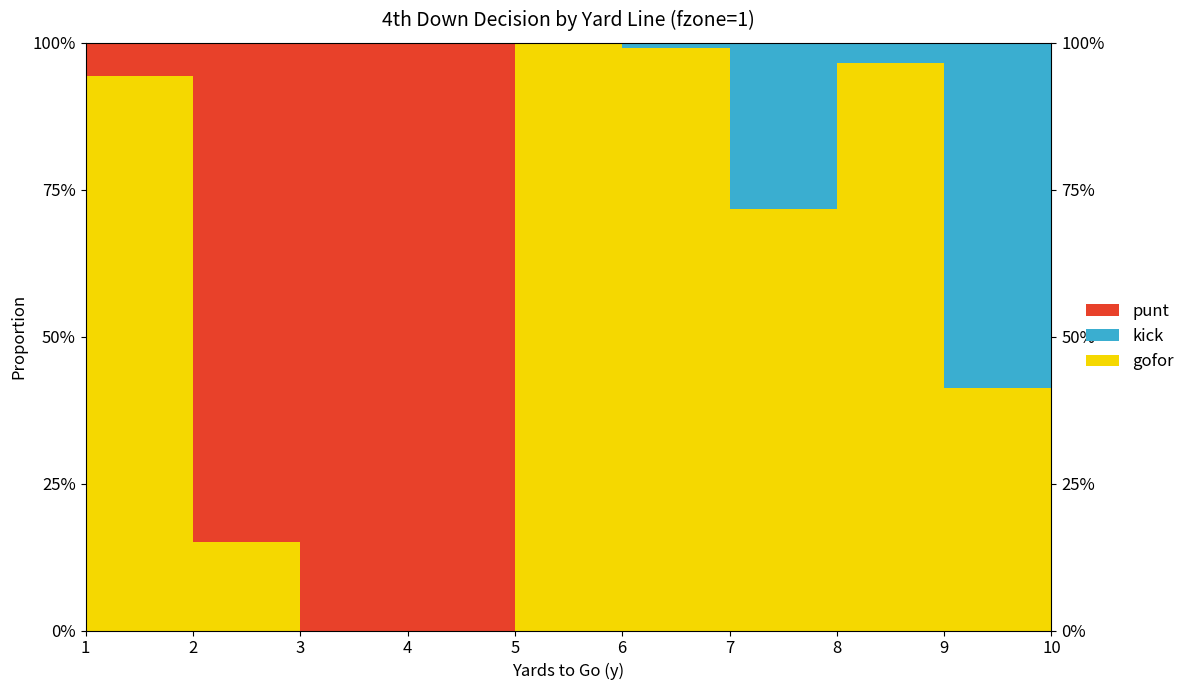

Reading left to right, extract all data points from this chart.

punt: 1=0.1	2=0.8	3=1.0	4=1.0	5=0.0	6=0.0	7=0.0	8=0.0	9=0.0	10=0.0
kick: 1=0.0	2=0.0	3=0.0	4=0.0	5=0.0	6=0.0	7=0.3	8=0.0	9=0.6	10=0.0
gofor: 1=0.9	2=0.2	3=0.0	4=0.0	5=1.0	6=1.0	7=0.7	8=1.0	9=0.4	10=1.0